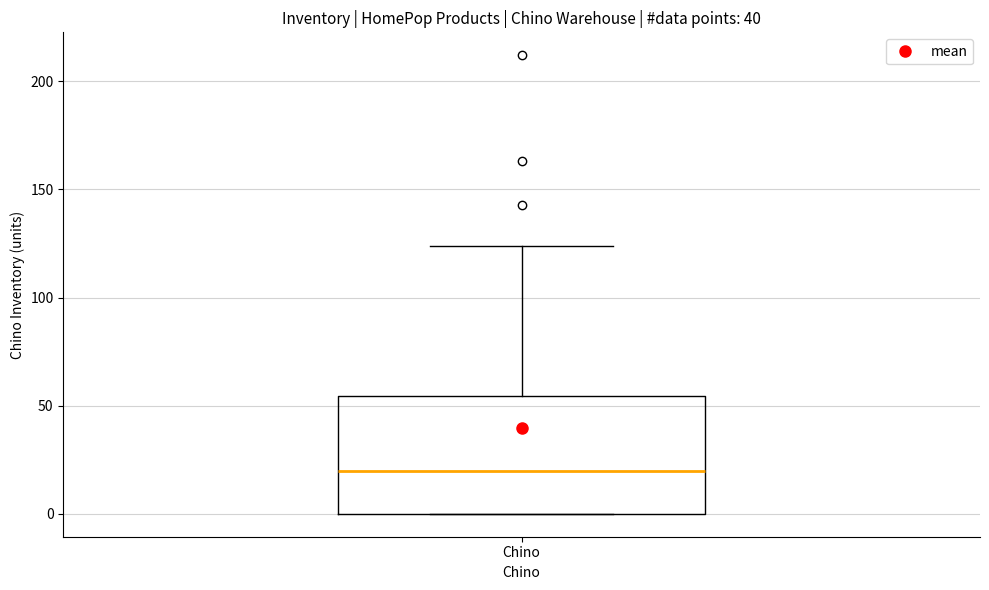

Where is the upper edge of the box for Chino on the y-axis? The values are not printed on the chart, so give them approximately, as read against the axis.

55